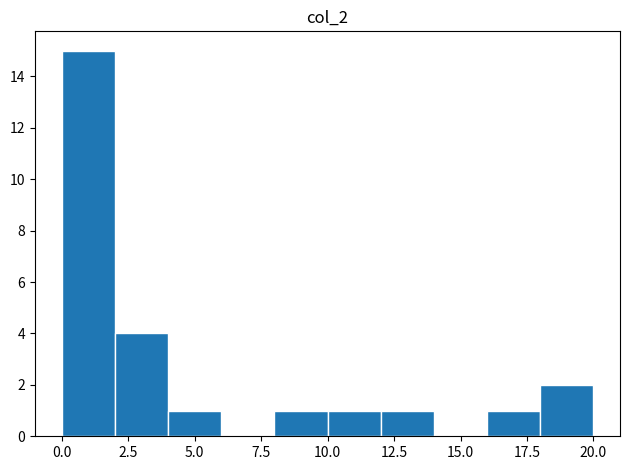

Which range on the x-axis has the tallest bar?

0 to 2